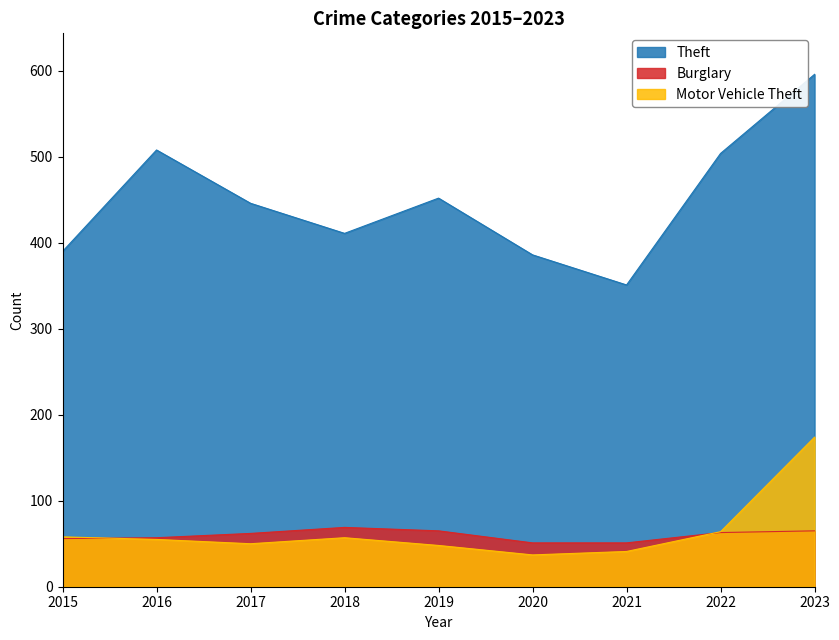

What is the difference between the maximum and minimum values in the Motor Vehicle Theft series?

137